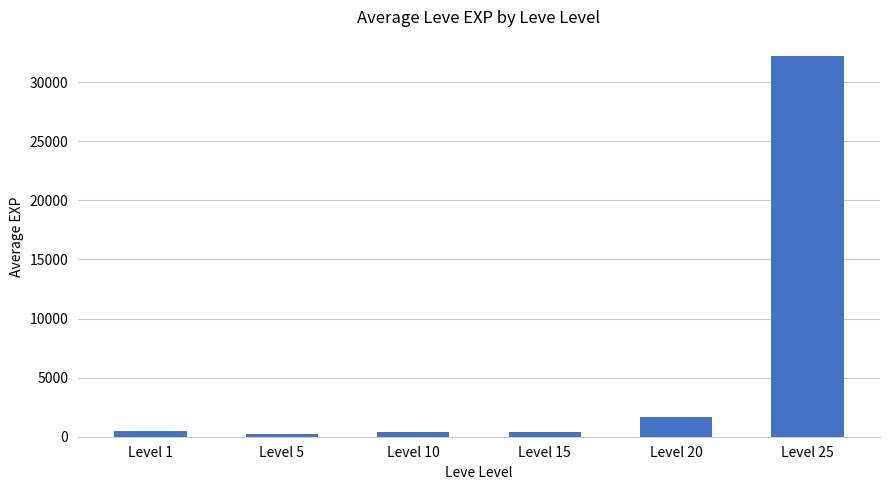

What is the change in value from Level 1 to Level 10?

-61.2